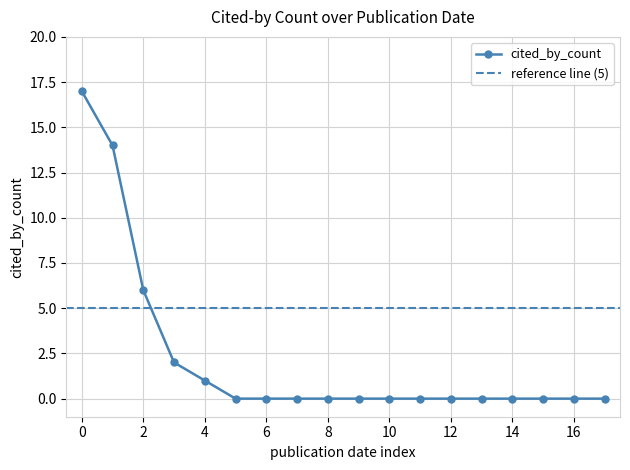

True or false: cited_by_count has a value of 0 at 16.

True